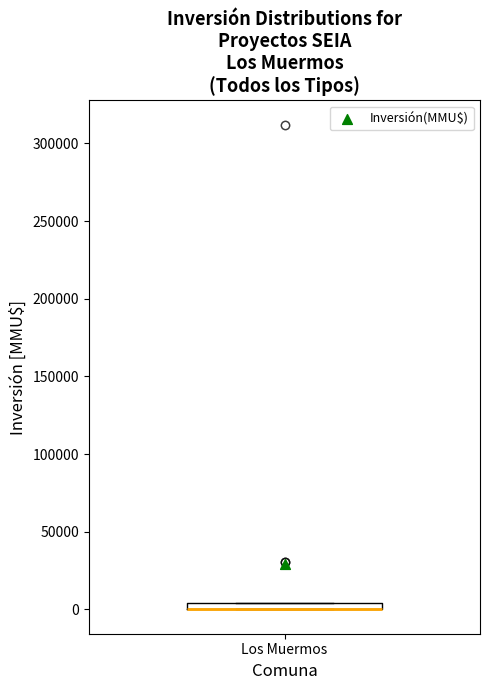

Where is the upper edge of the box for Los Muermos on the y-axis? The values are not printed on the chart, so give them approximately, as read against the axis.

5000